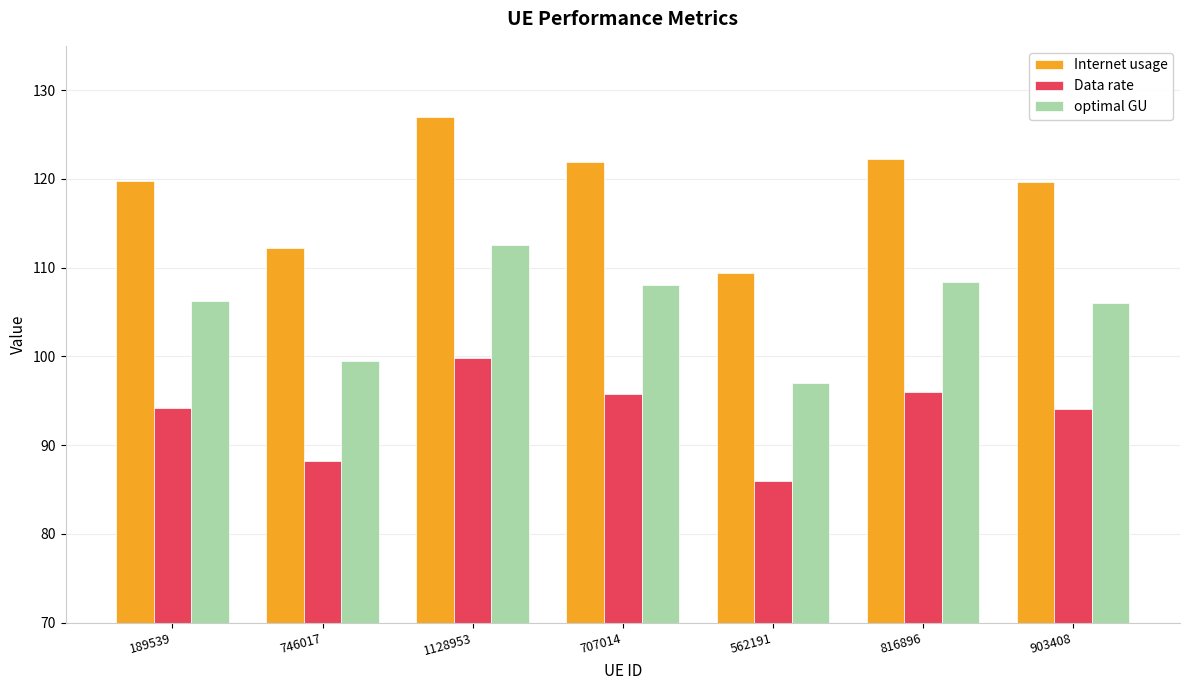

What position from the right is 816896?

2